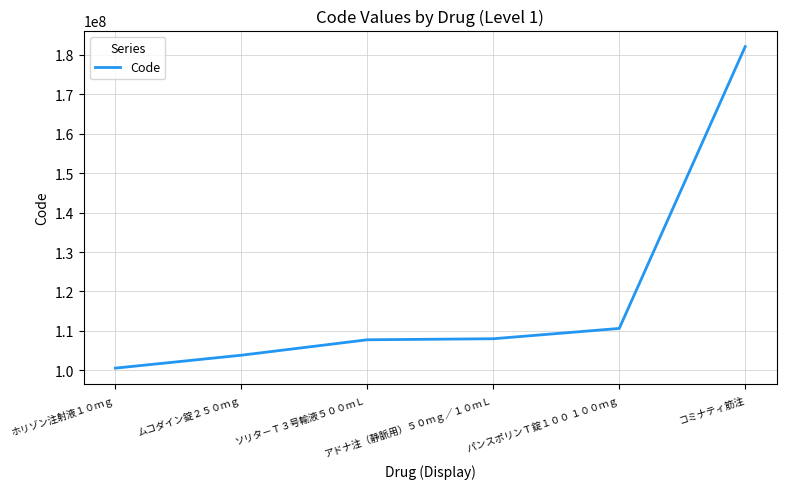

How many values are below 108010001?

3